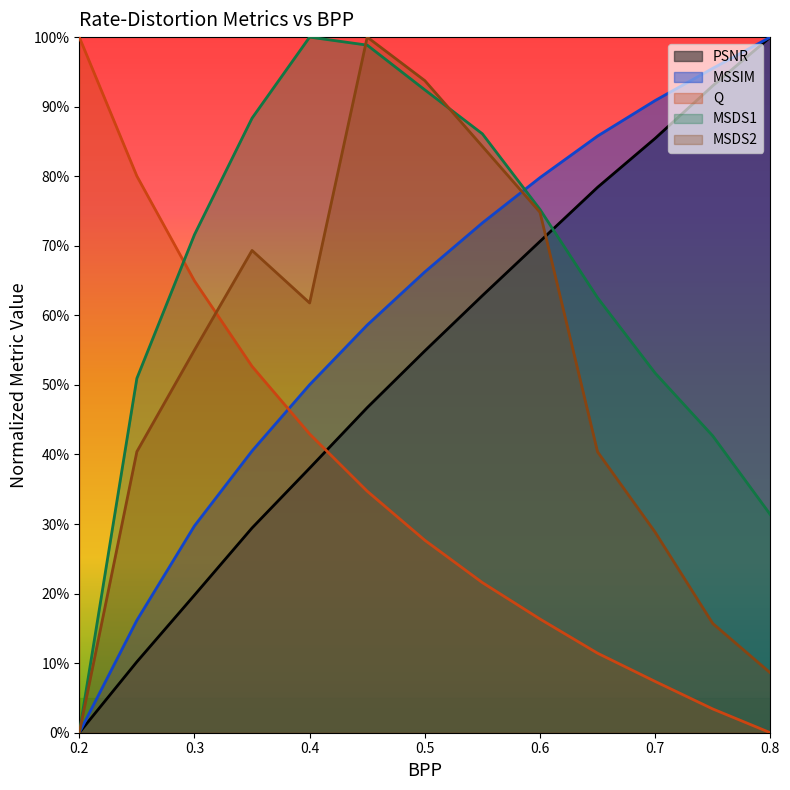

True or false: PSNR and MSSIM intersect in this chart.

False